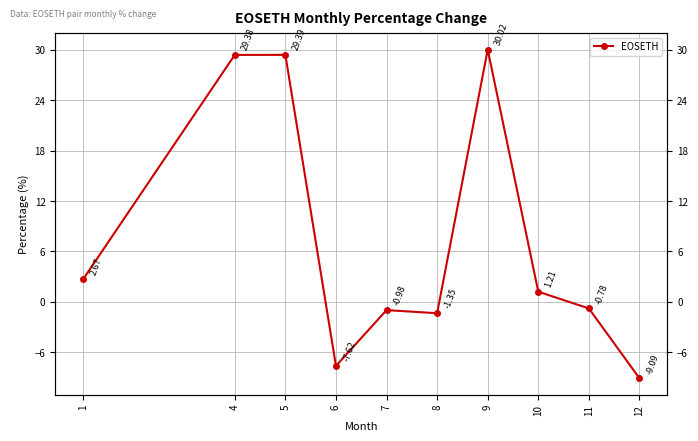

Is it true that the value at 4 is 18.8?

False